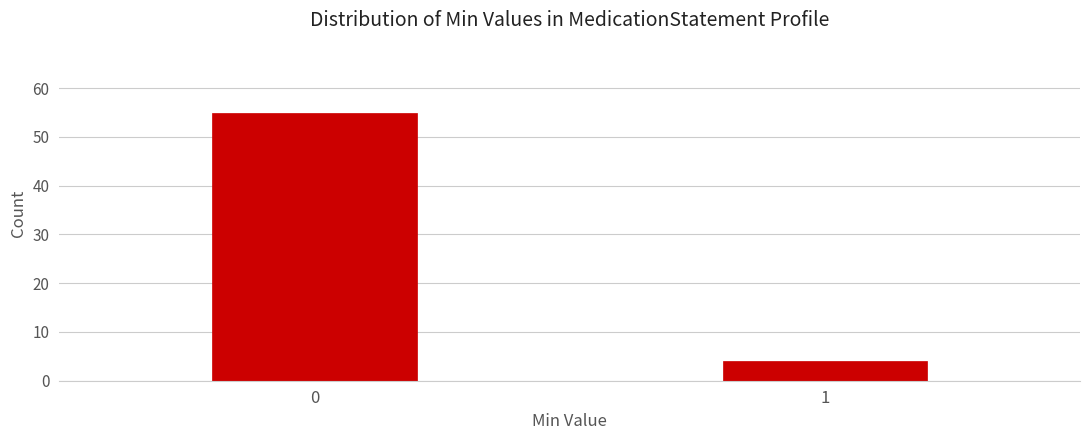

Reading left to right, list all the values displayed in this chart.

0=55	1=4